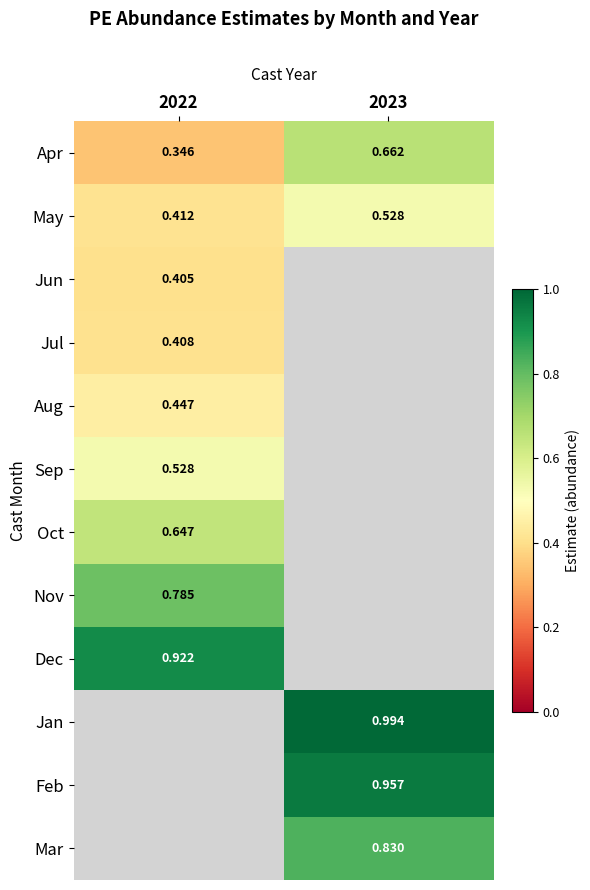

What is the sum of all May values?

0.9